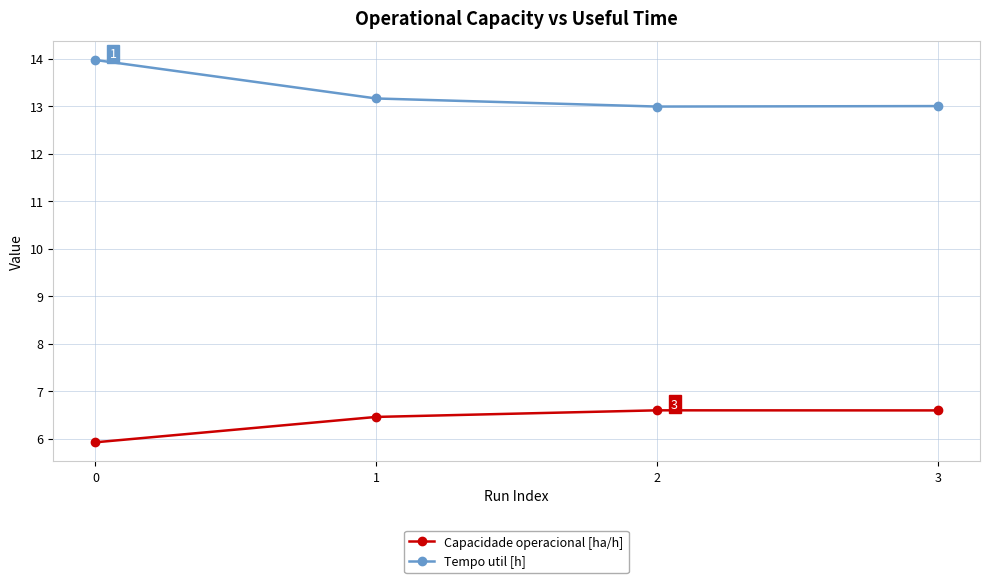

How many series are shown in this chart?

2